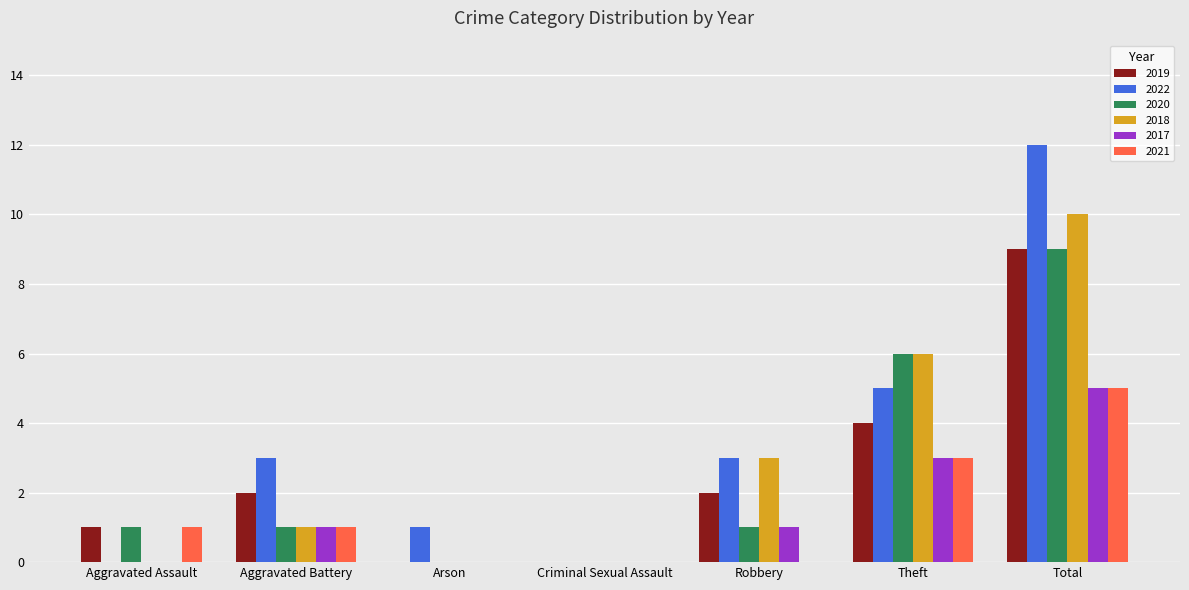

What is the total value across all series at Theft?

27